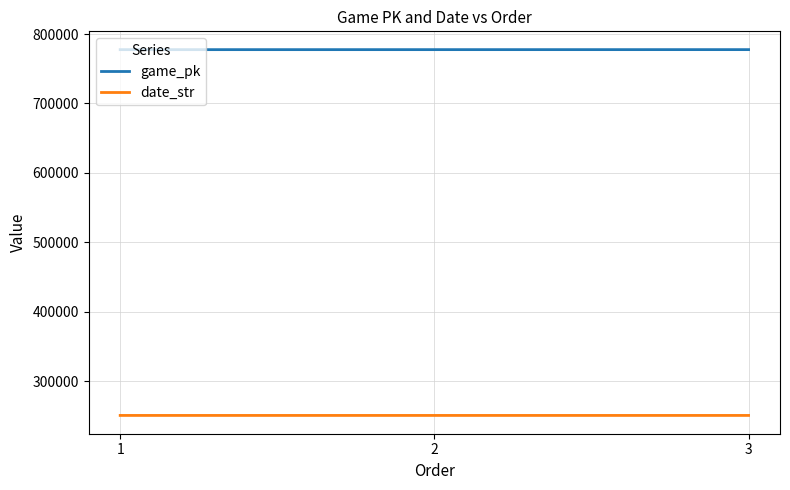

What is the spread (max minus min) of values at 1?

526878